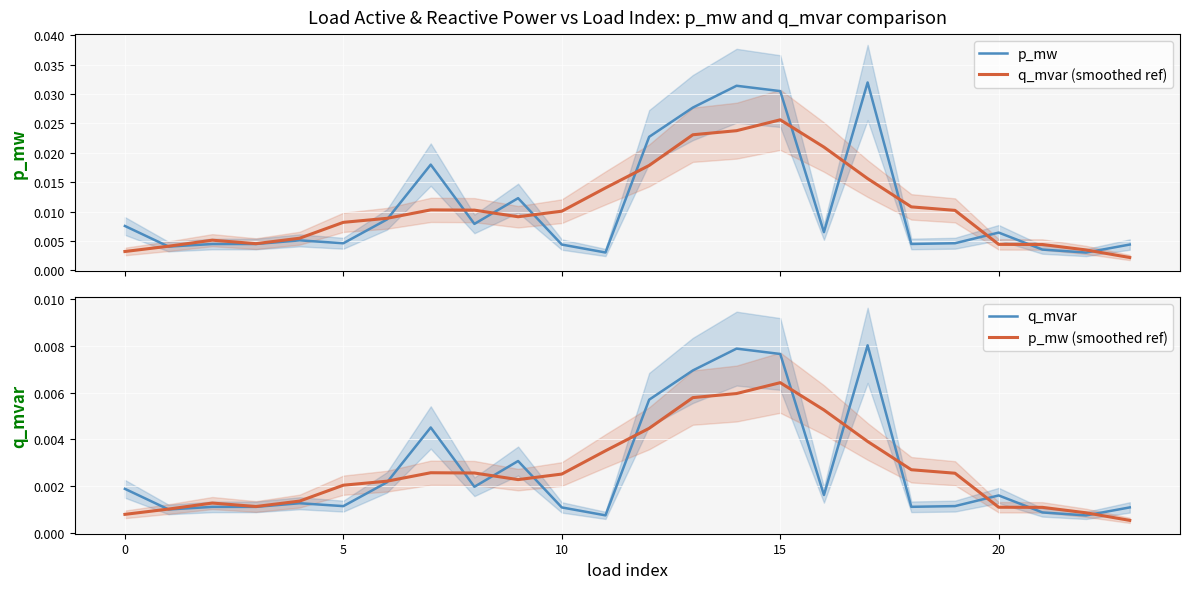

True or false: q_mvar and q_mvar (smoothed ref) cross at least once.

False